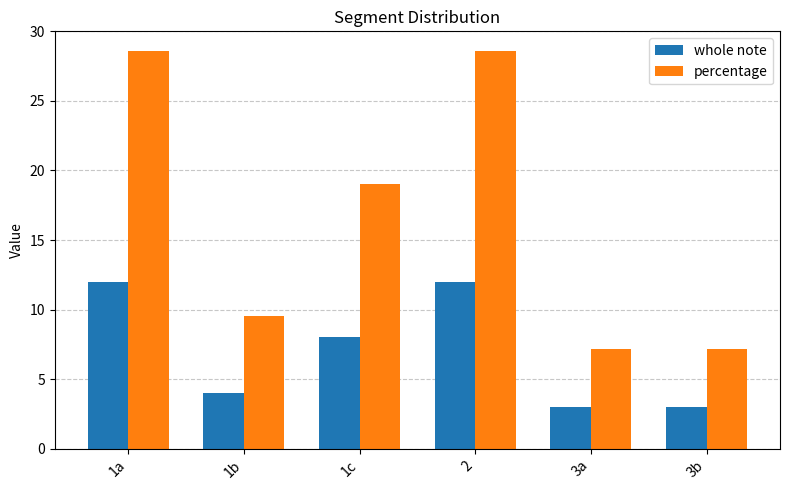

What is the sum of all percentage values?

100.0